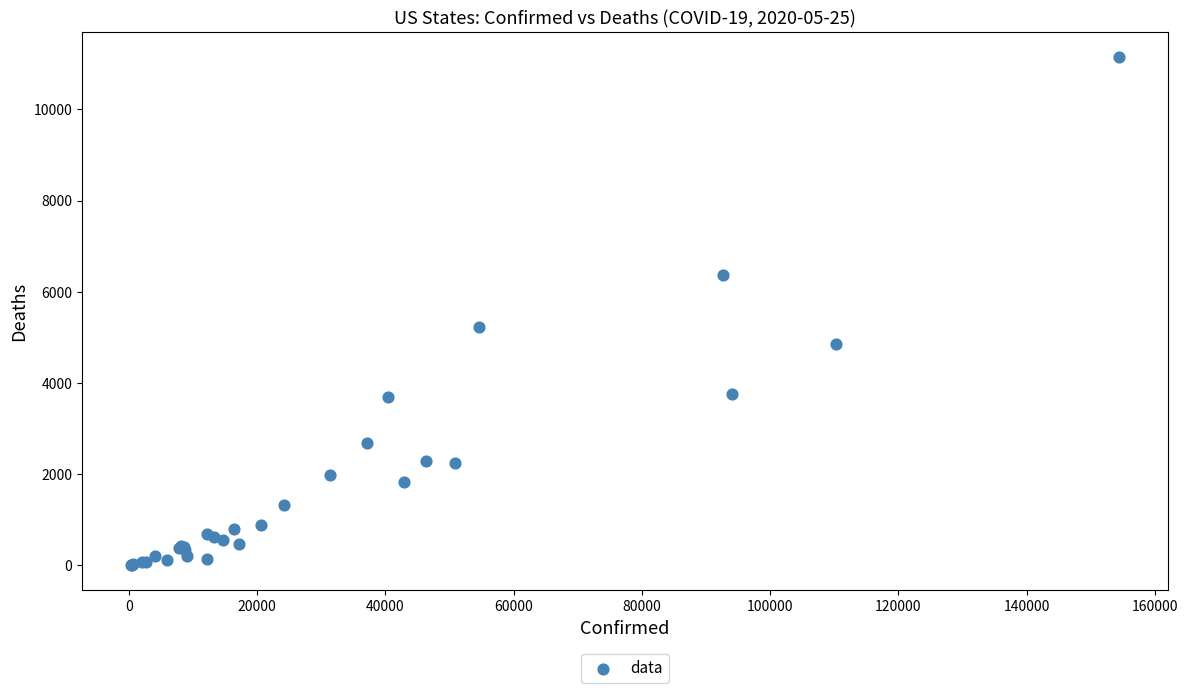

What Y value in the scatter plot is closest to 5574?

5228